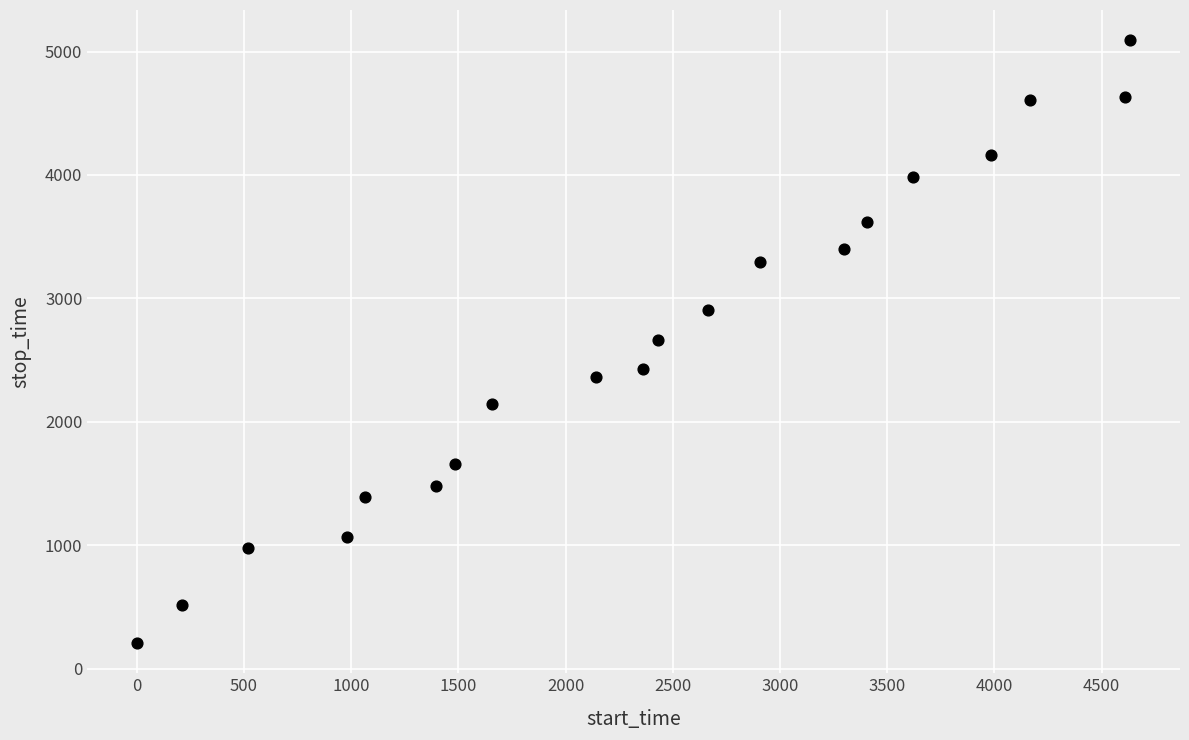

What is the range of X values (max minus min)?

4633